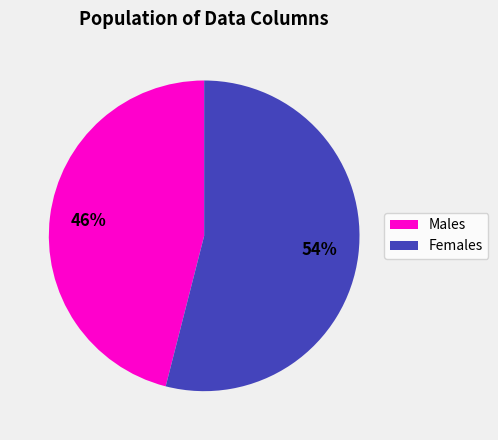

To the nearest percent, what is the difference between the largest and smallest slice percentages?

8%